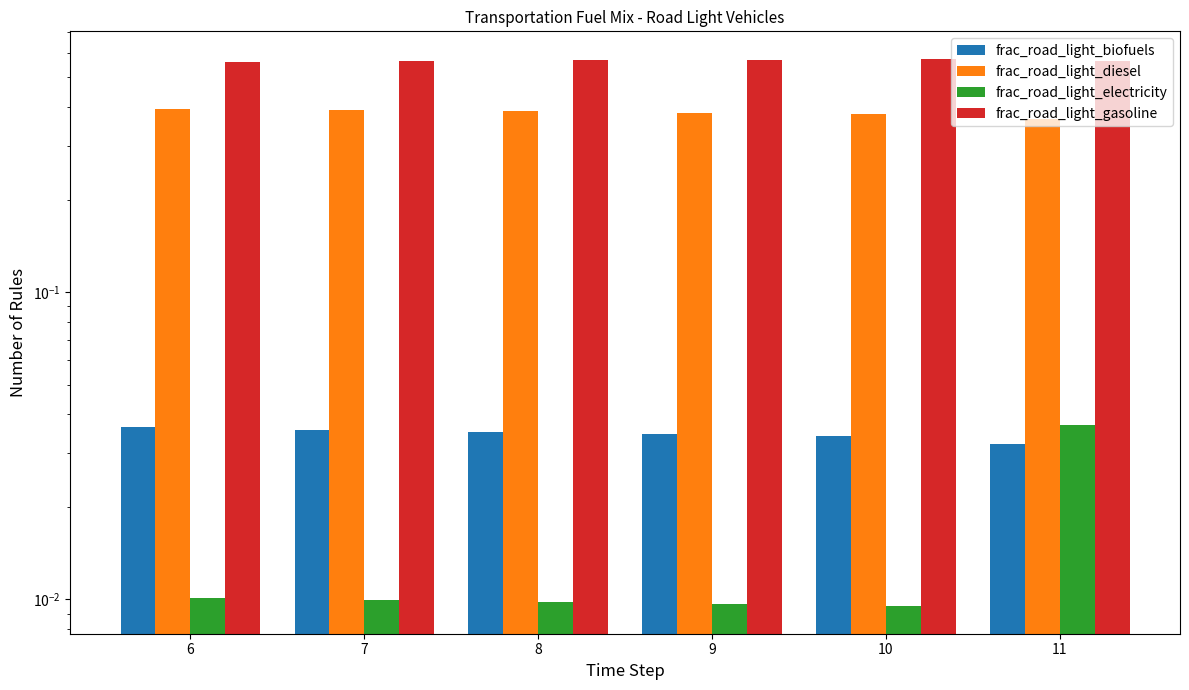

At which label is frac_road_light_biofuels closest to 0?

11